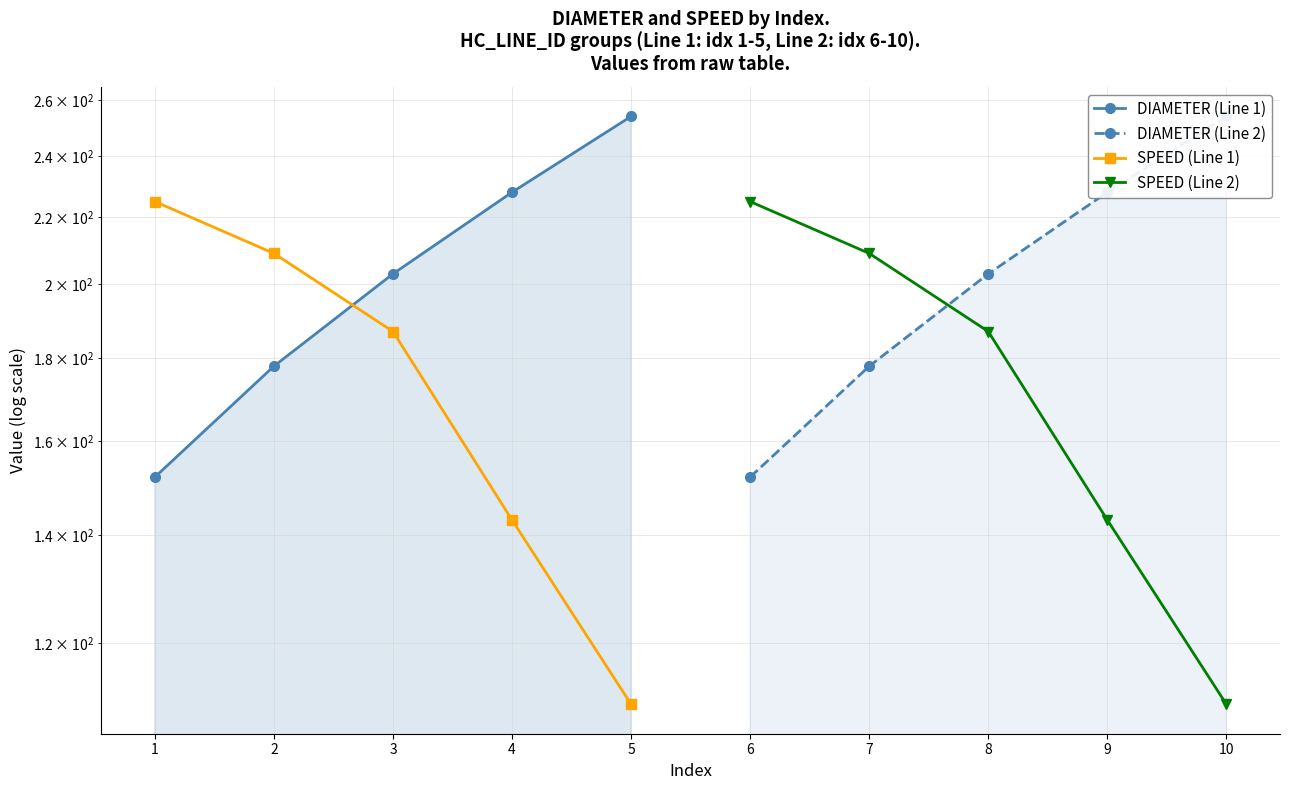

List the labels in order of SPEED (Line 2) value, smallest first.

10, 9, 8, 7, 6